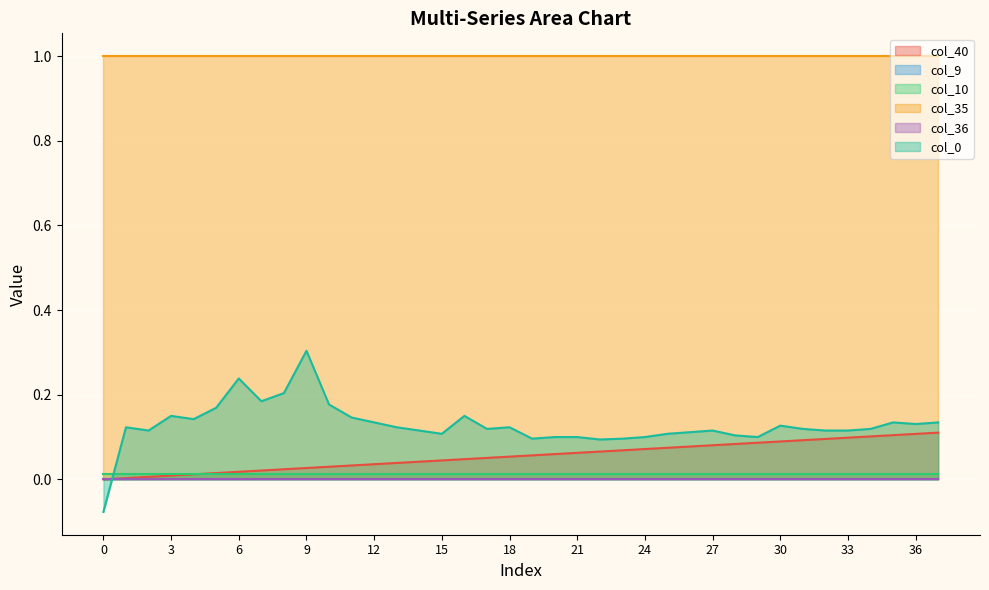

Which series has the largest total across all categories?

col_35